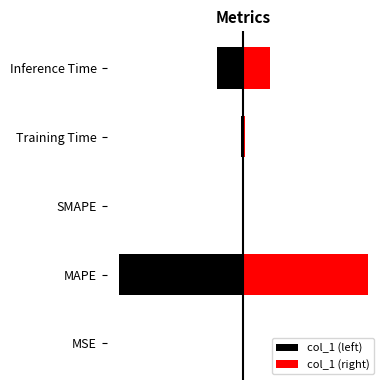

Reading left to right, list all the values displayed in this chart.

col_1 (left): -0.0	-3.3	0.0	-0.1	-0.7
col_1 (right): 0.0	3.3	0.0	0.1	0.7